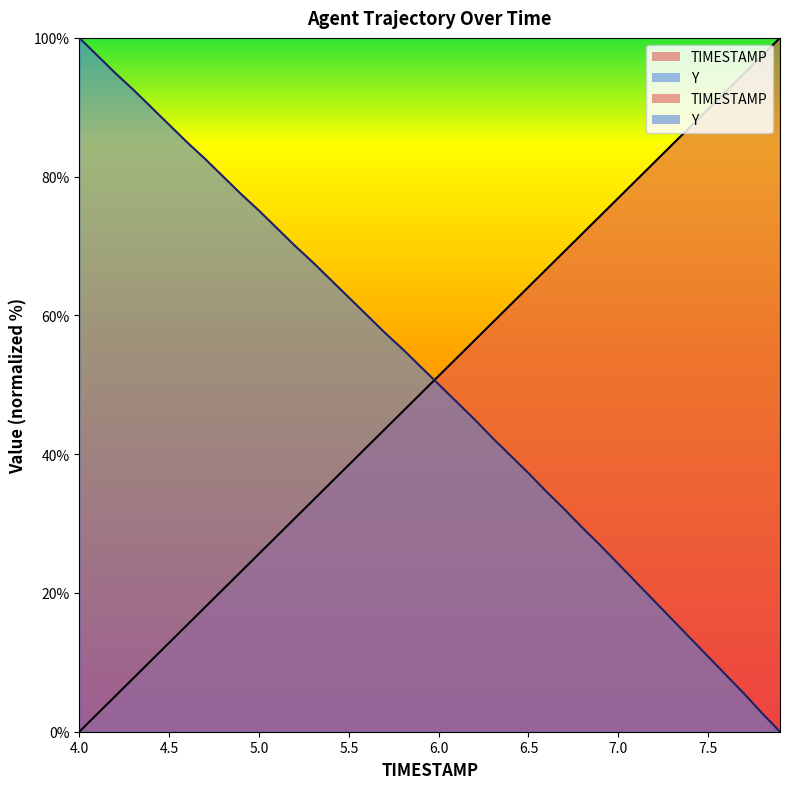

What position from the right is 4.6?

34